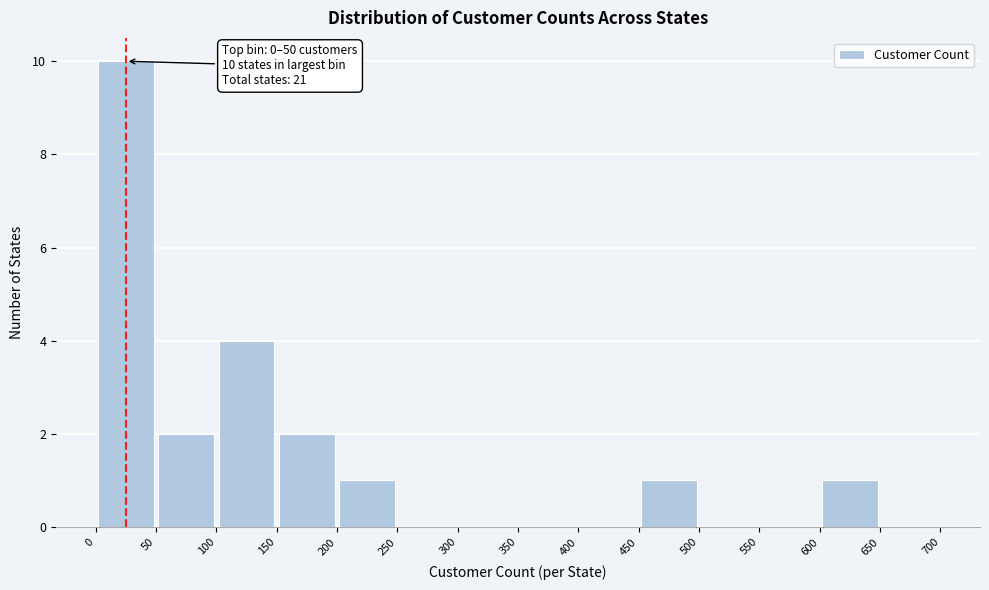

Which range on the x-axis has the tallest bar?

0 to 50